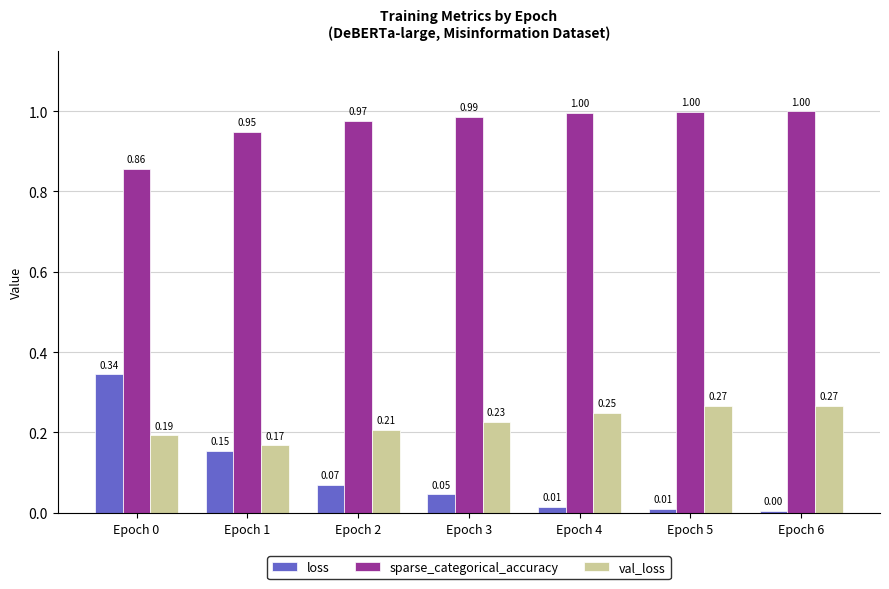

Which series has the largest range (max minus min)?

loss